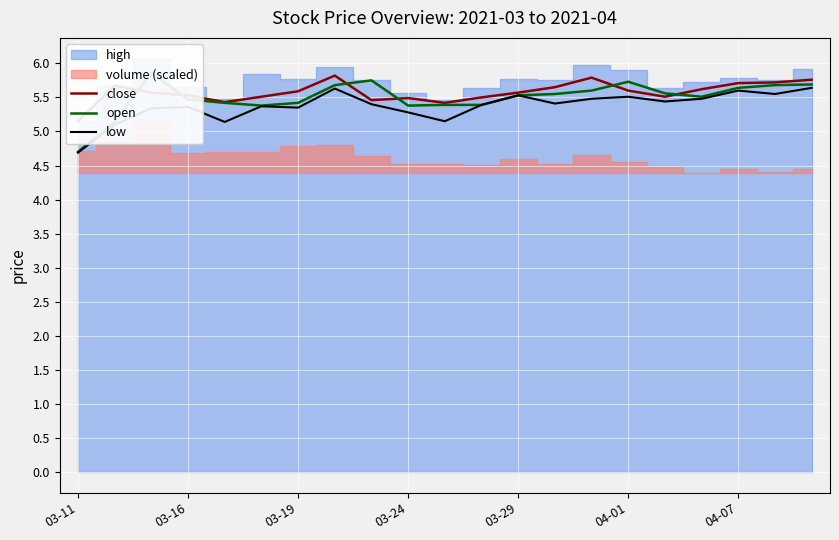

What is the maximum value for low?

5.6